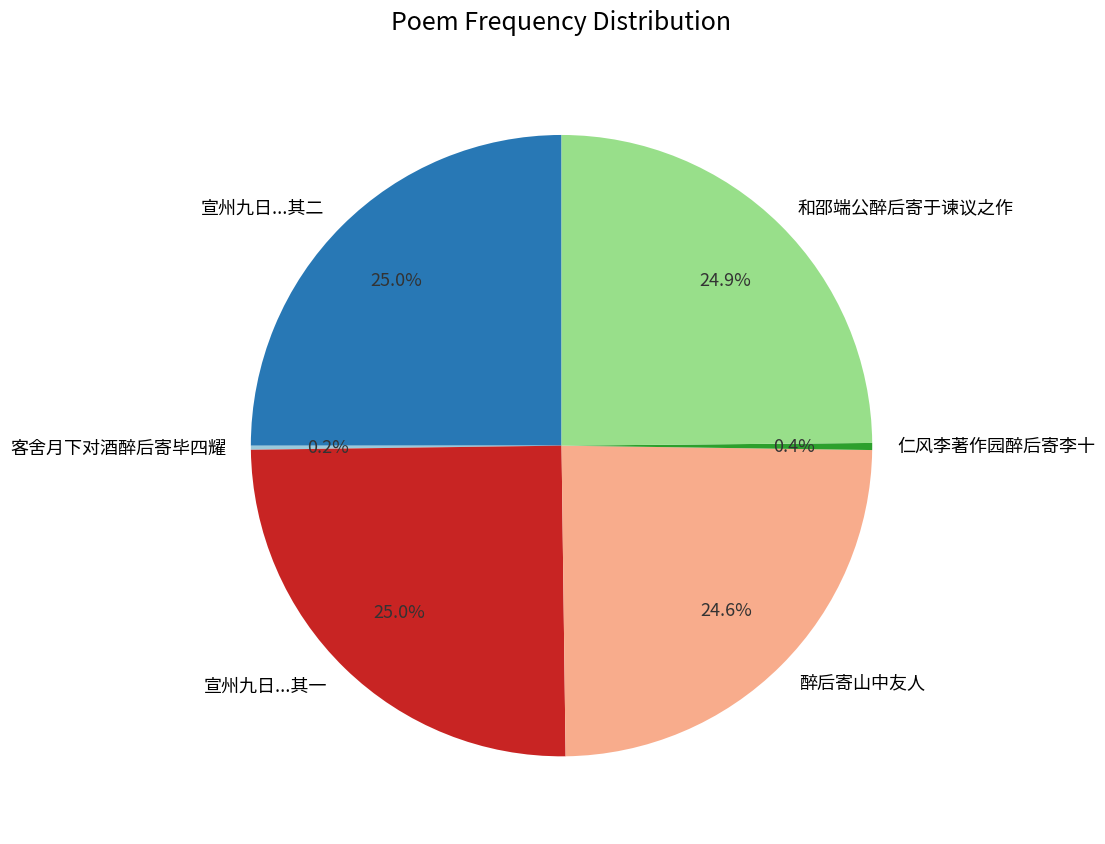

True or false: 和邵端公醉后寄于谏议之作 accounts for 20% of the total.

False